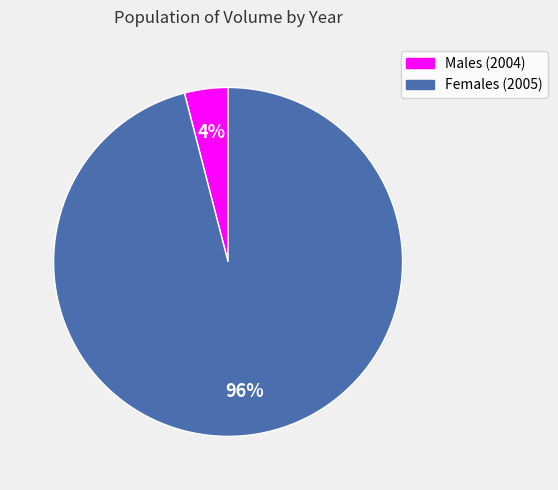

How many slices are in this pie chart?

2